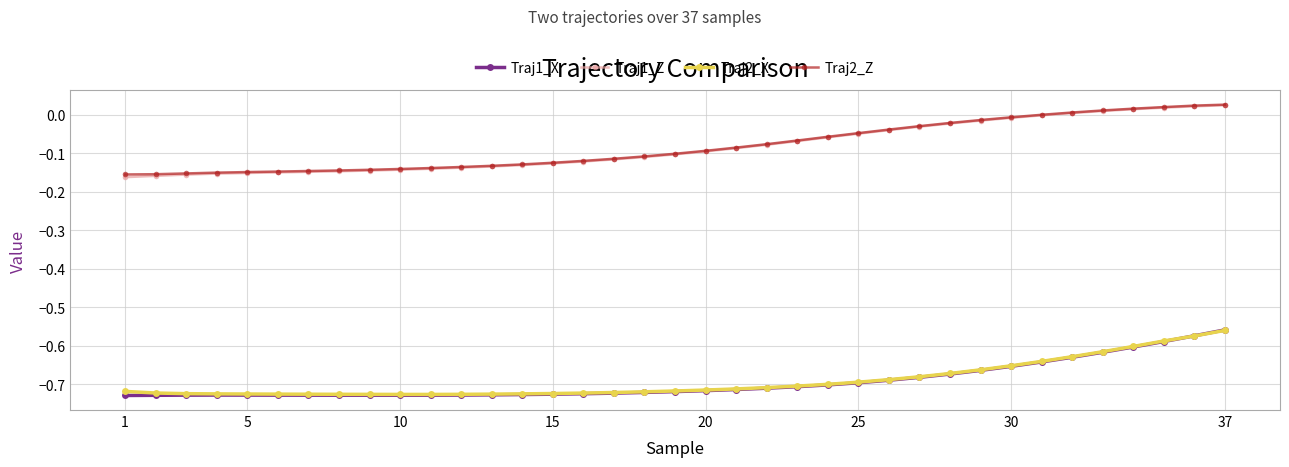

True or false: Traj1_X and Traj1_Z intersect in this chart.

False